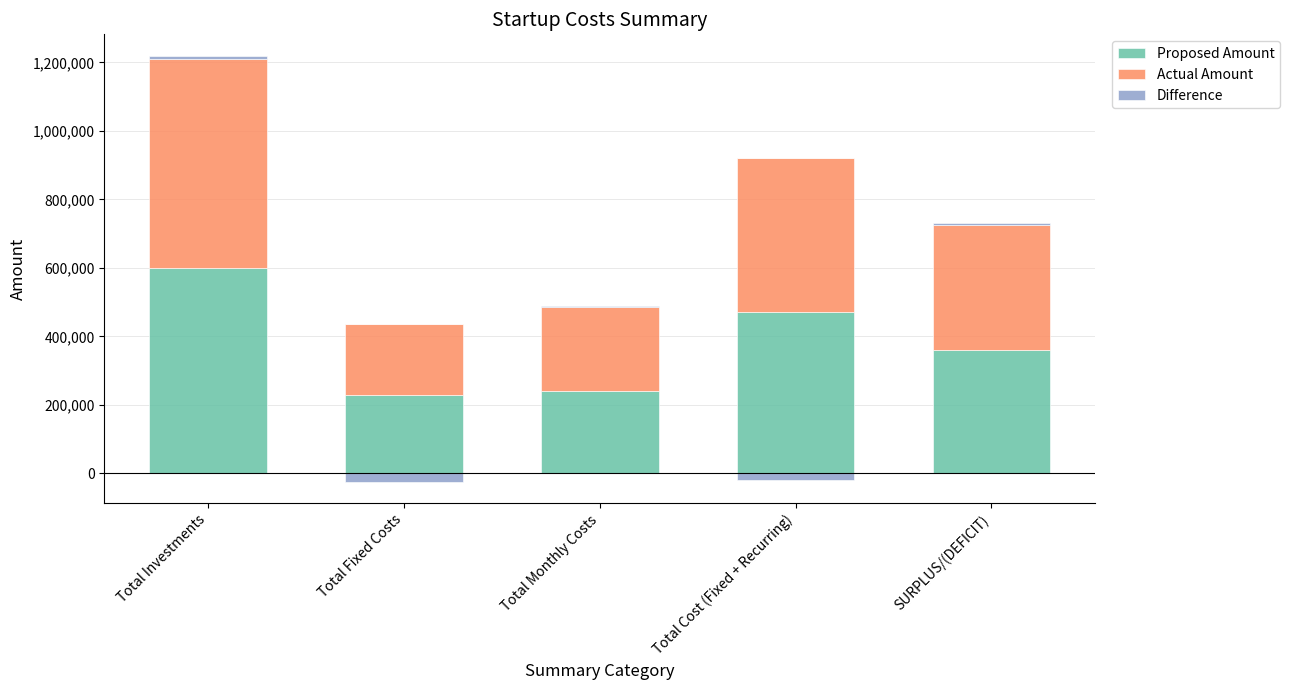

Which series changed the most between Total Investments and SURPLUS/(DEFICIT)?

Actual Amount